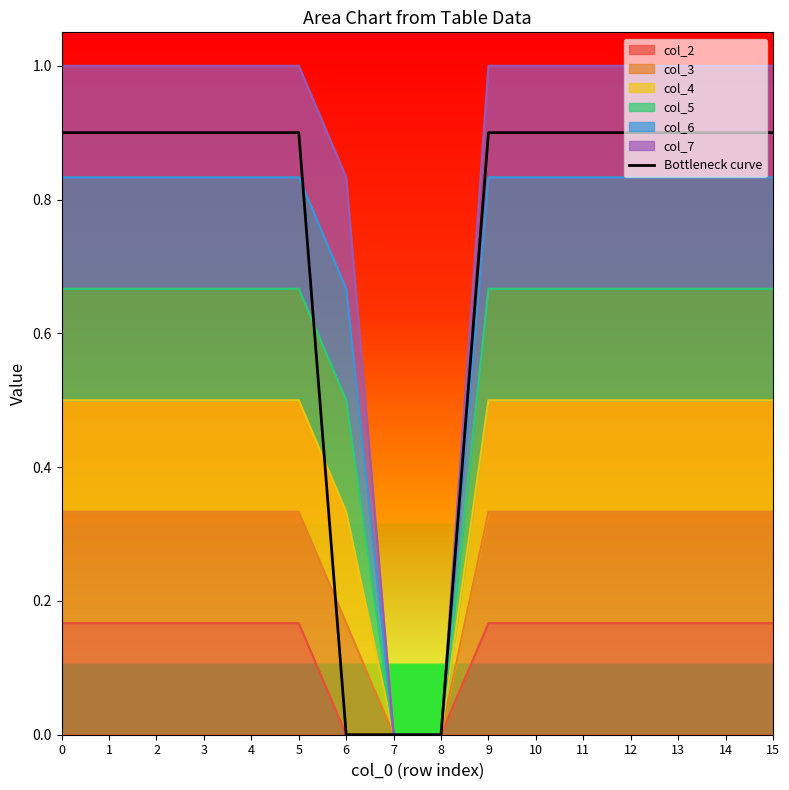

Count the number of values greater than 0.

13